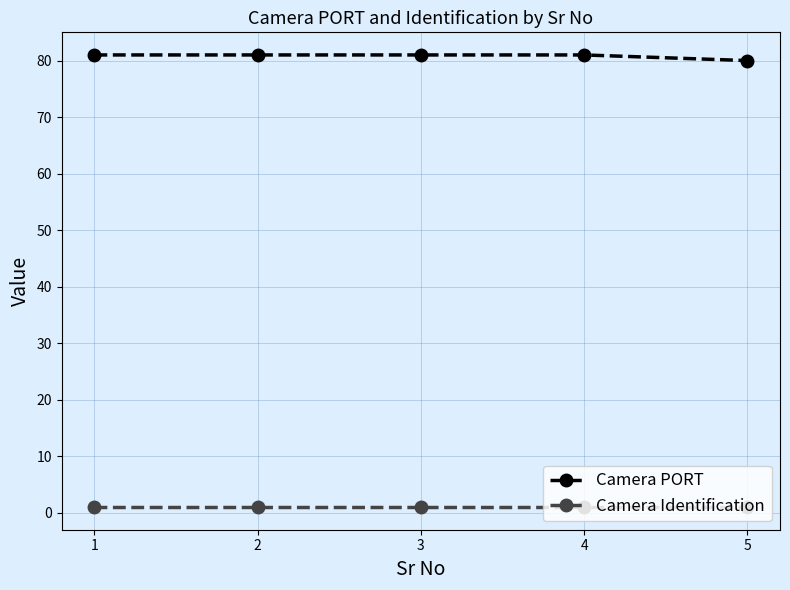

The Camera PORT series shows 134 at 4. True or false?

False